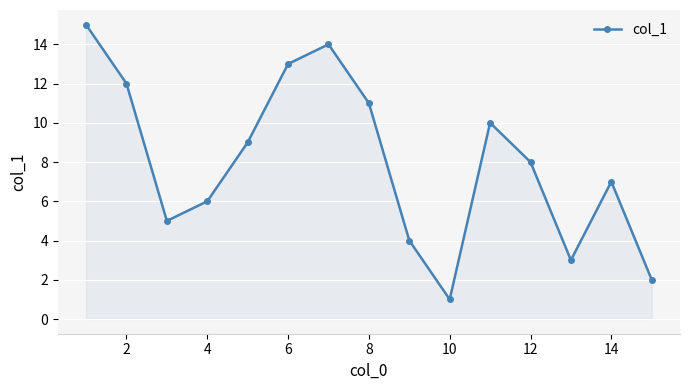

Reading right to left, extract all data points from this chart.

2	7	3	8	10	1	4	11	14	13	9	6	5	12	15